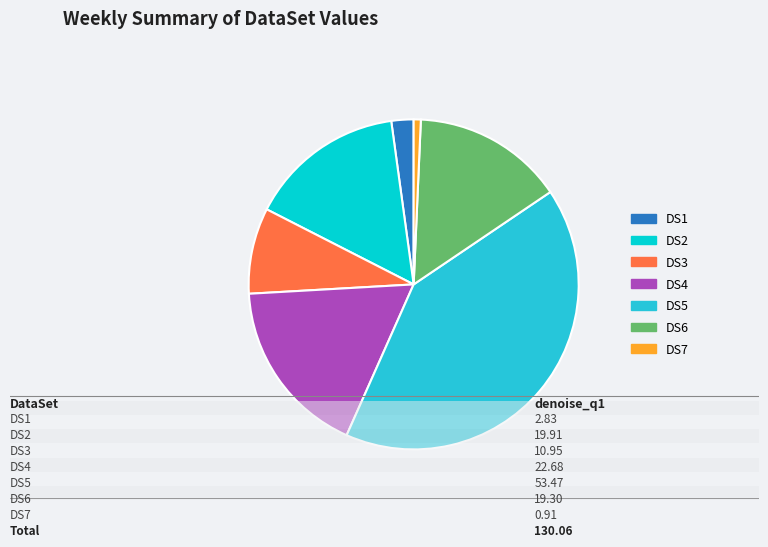

Which category has the biggest portion of the pie?

DS5